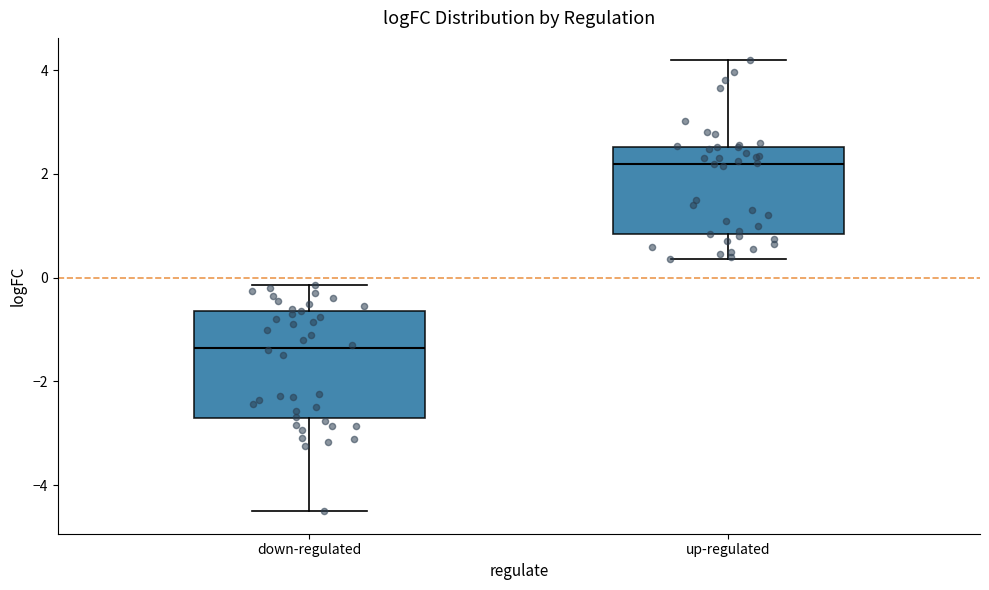

Reading left to right, read every box against the y-axis: the position of its median line, the range the box covers, and the ends of its whiskers. The values are not printed on the chart, so give them approximately, as read against the axis.

down-regulated: median -1.4, box -2.8 to -0.6, whiskers -4.6 to -0.2
up-regulated: median 2.2, box 0.8 to 2.6, whiskers 0.4 to 4.2